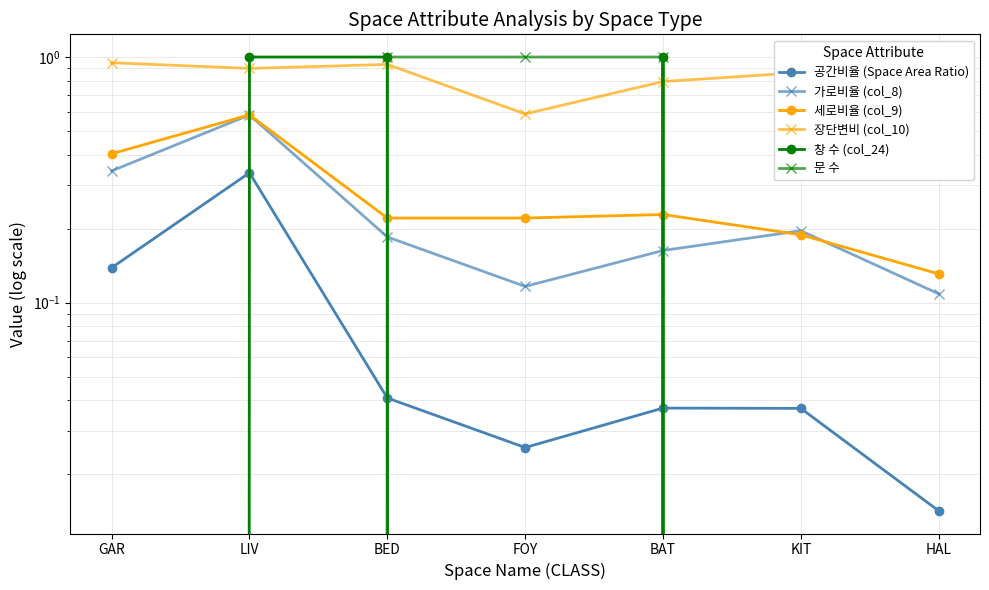

Is it true that 공간비율 (Space Area Ratio) equals 0.0 at KIT?

False